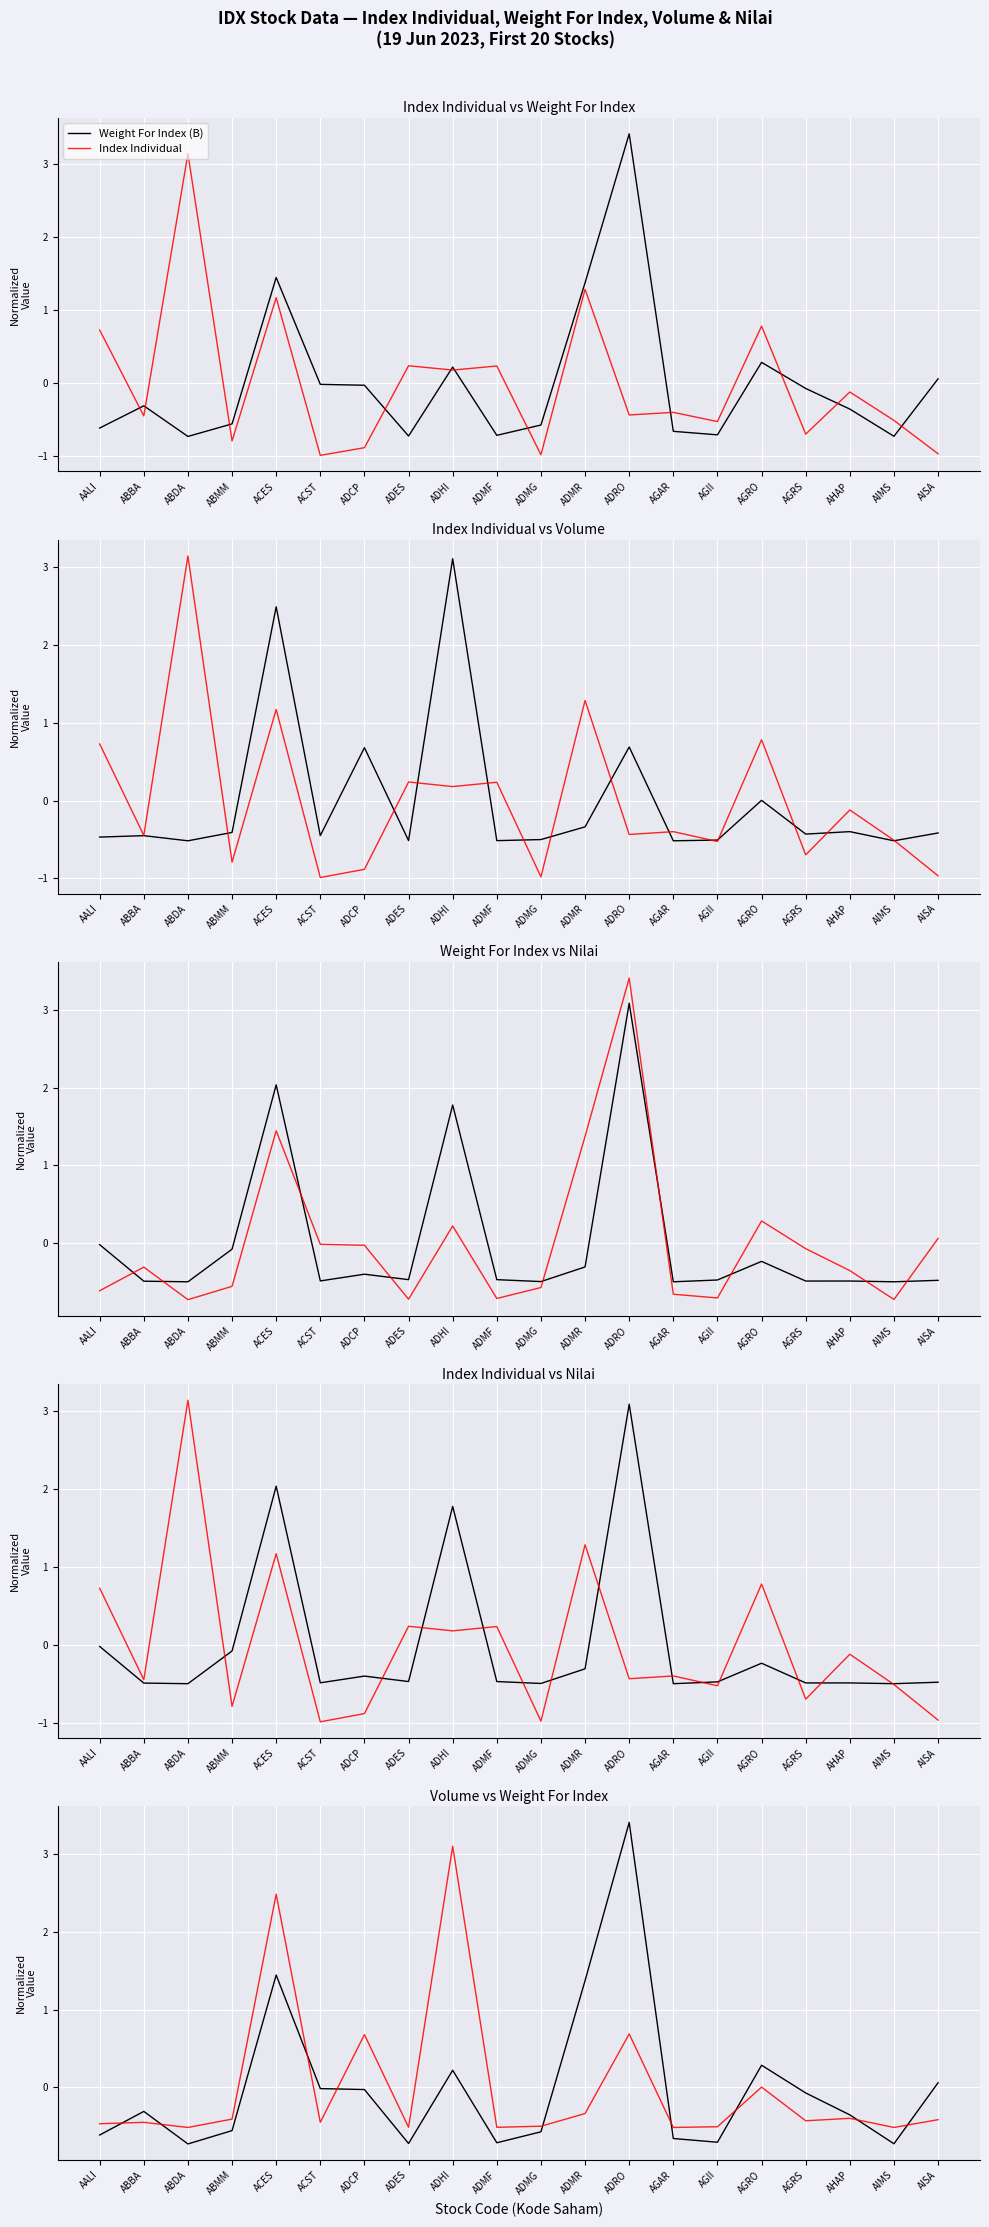

How many interior local peaks does the Index Individual series have?

8